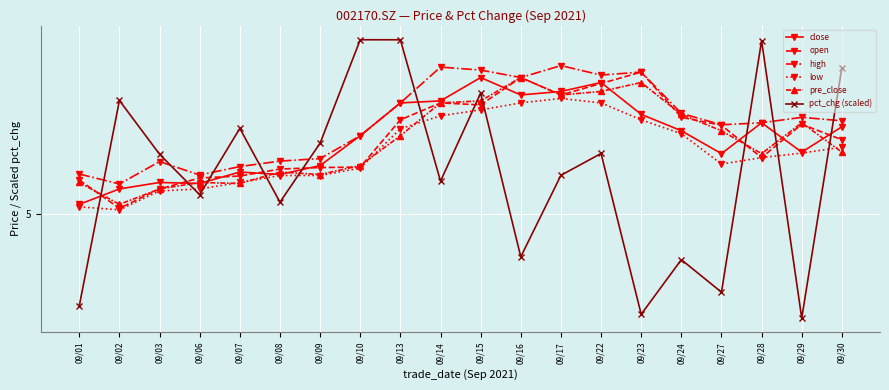

In pct_chg (scaled), how many points are lower than both neighbors (excluding endpoints)?

7